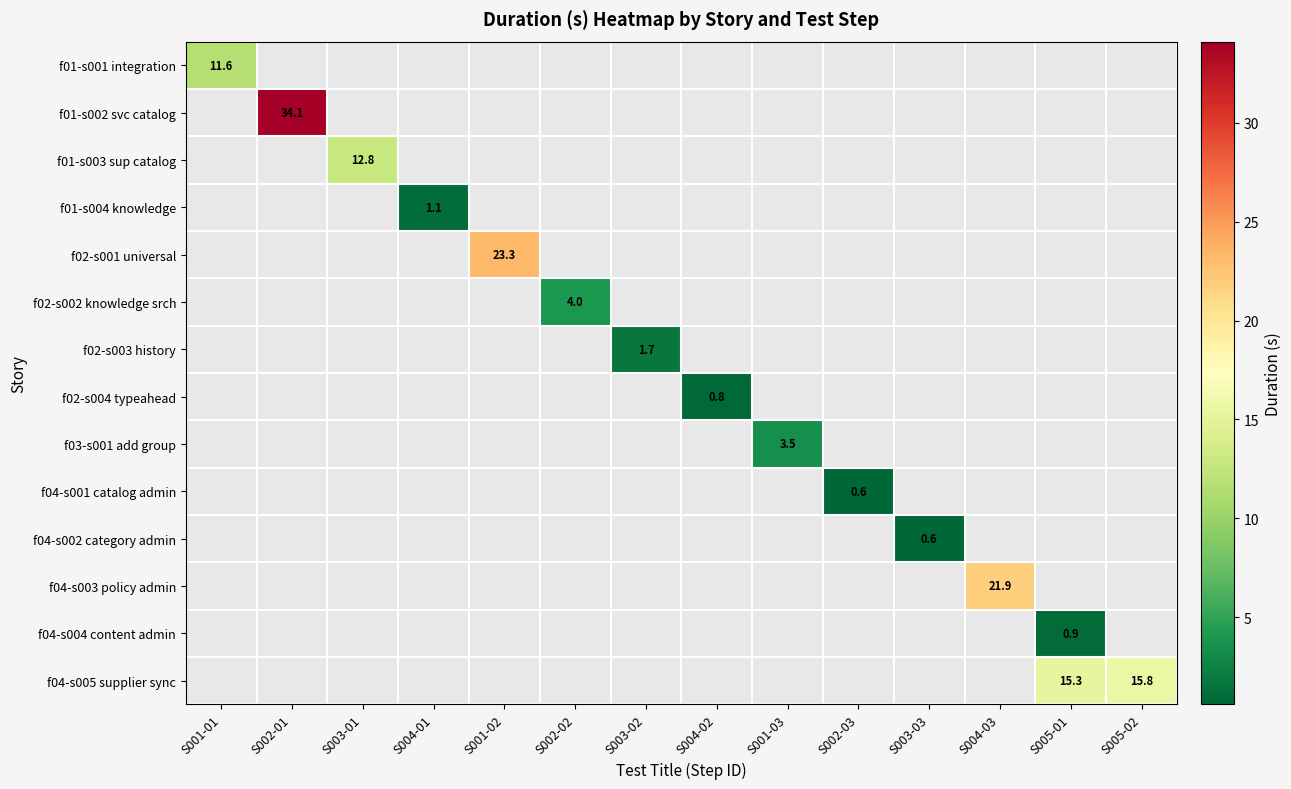

True or false: f01-s004 knowledge has a value of 1.1 at S004-01.

True